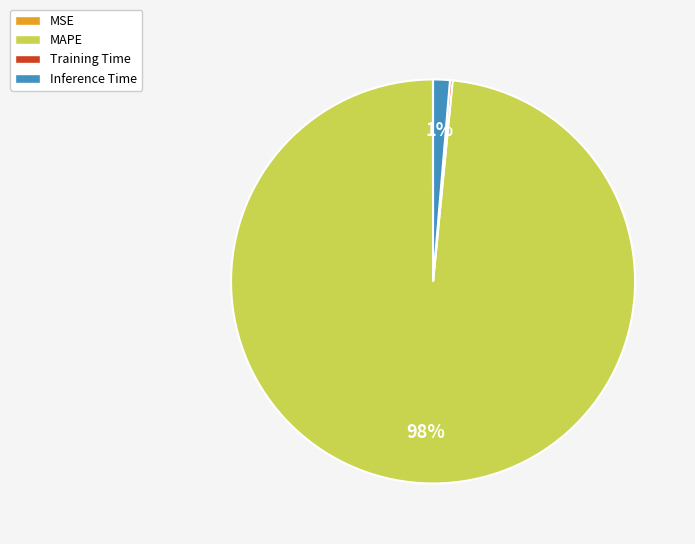

Which slice is the largest?

MAPE